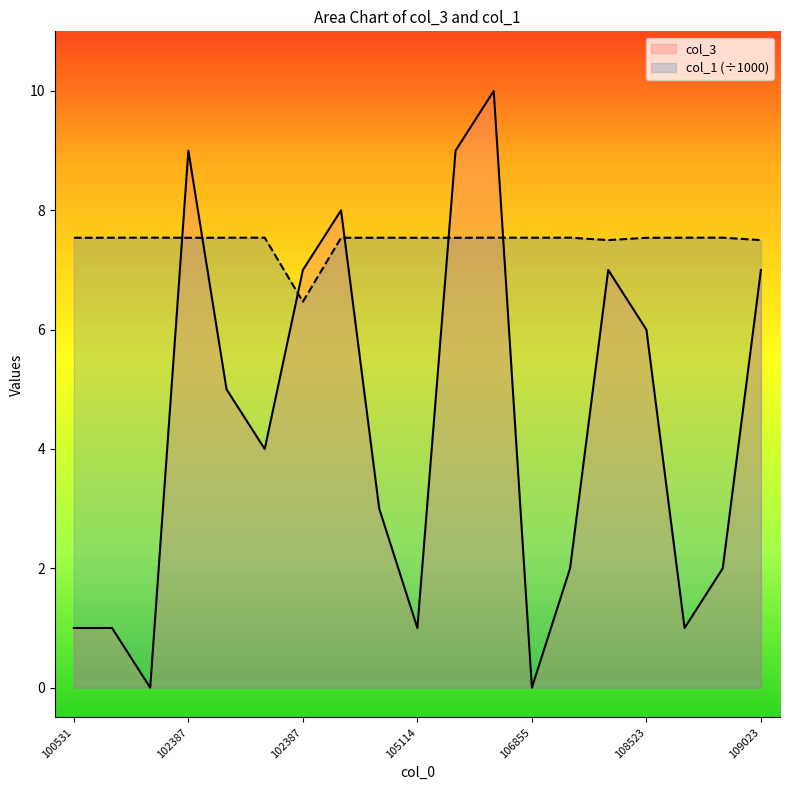

What are all the series names shown in the legend?

col_3, col_1 (÷1000)